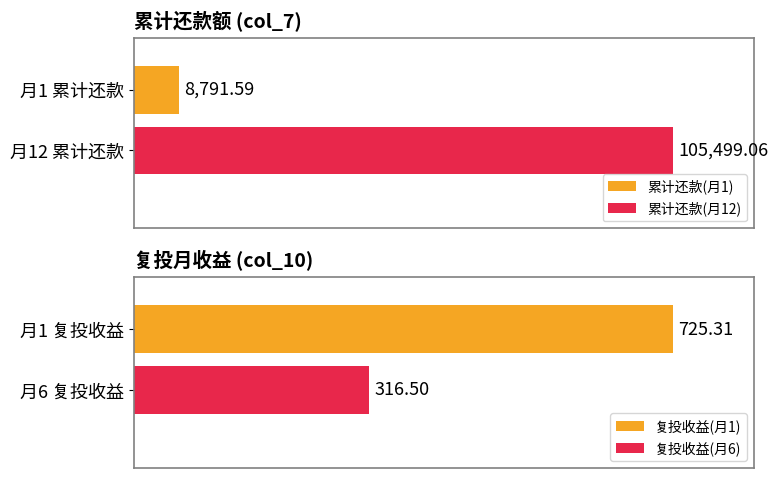

What is the approximate value of col_10 at 1?

725.3